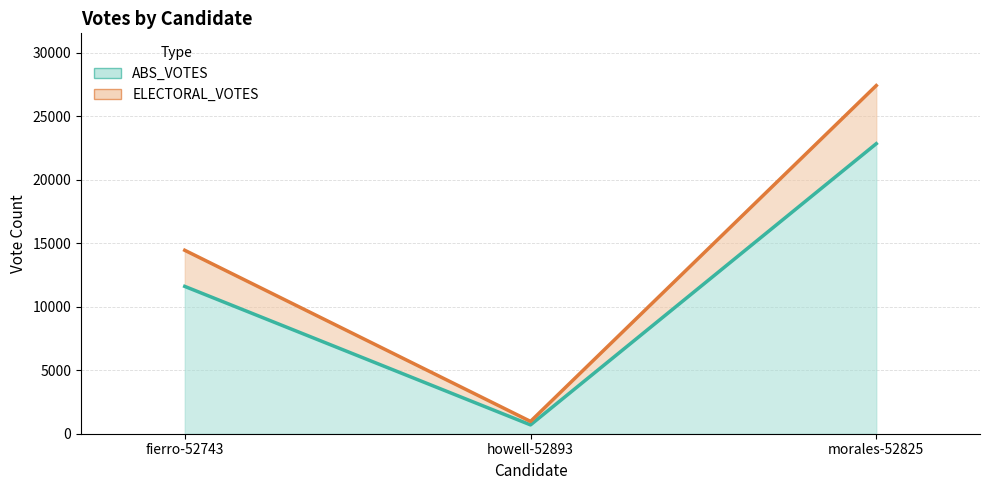

What is the ratio of the value at fierro-52743 to the value at howell-52893?

16.7